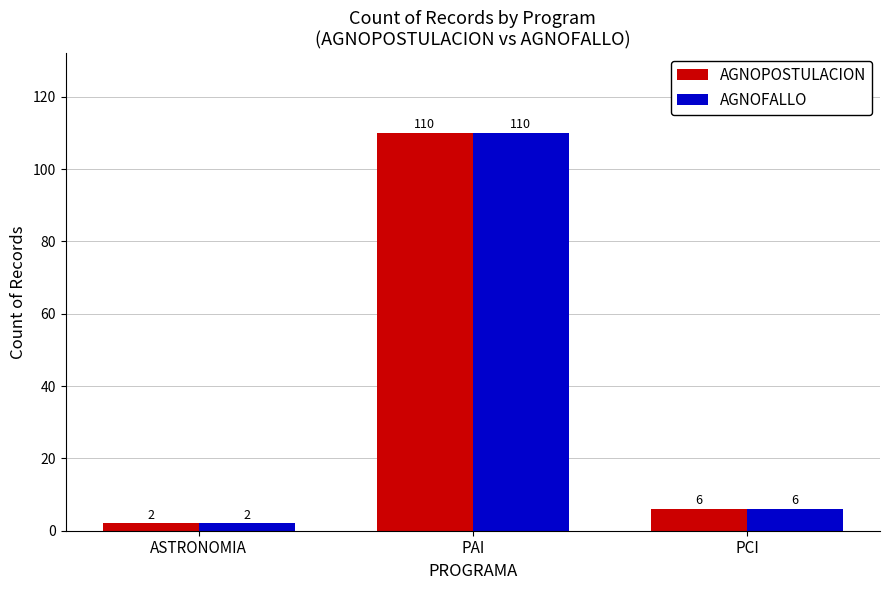

At how many categories does at least one series exceed 63?

1